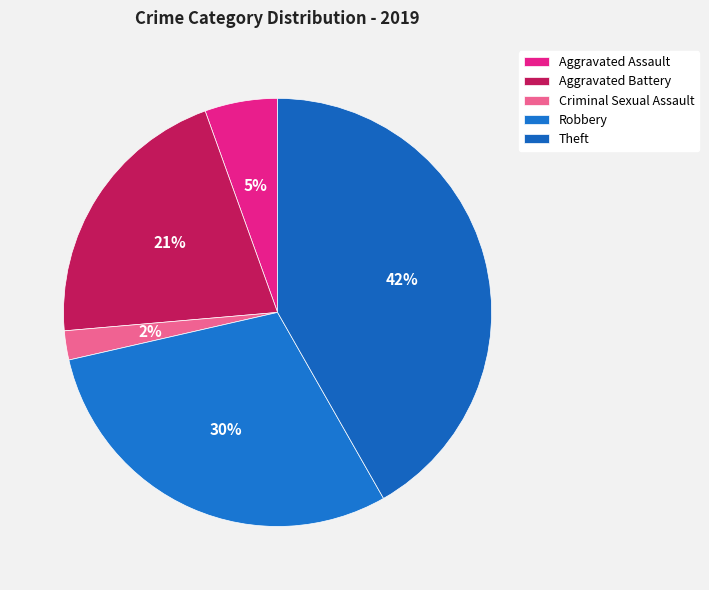

Between Aggravated Assault and Aggravated Battery, which is larger?

Aggravated Battery